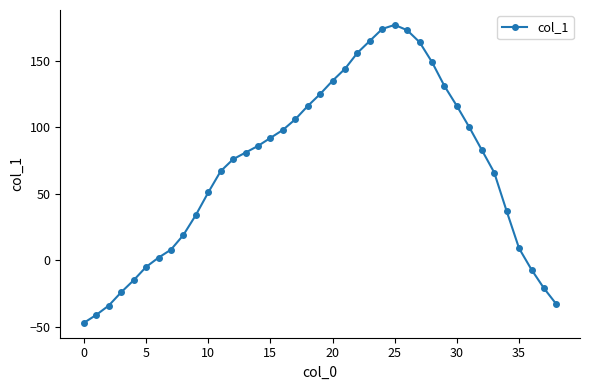

What is the difference between the maximum and minimum values?

224